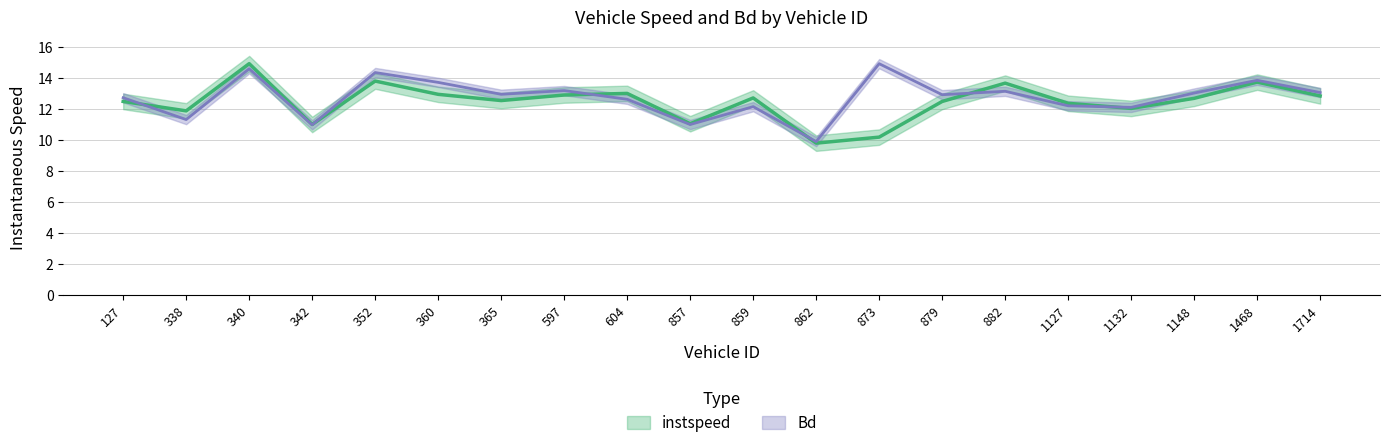

What is the approximate value of Bd at 365?

12.9